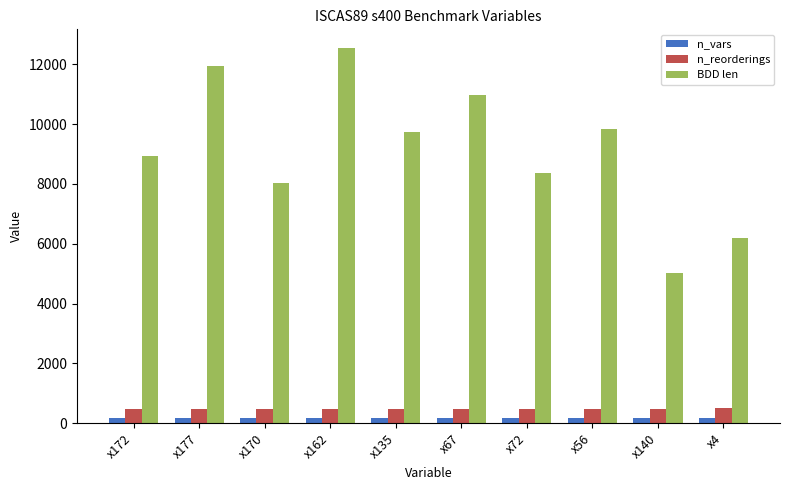

How many groups of bars are there?

10